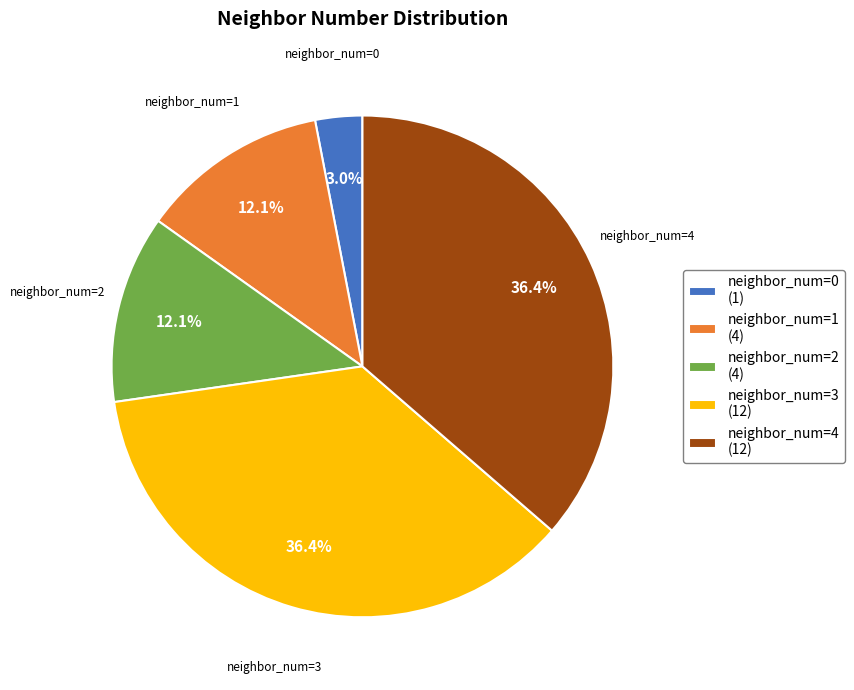

Does any single category account for the majority?

No